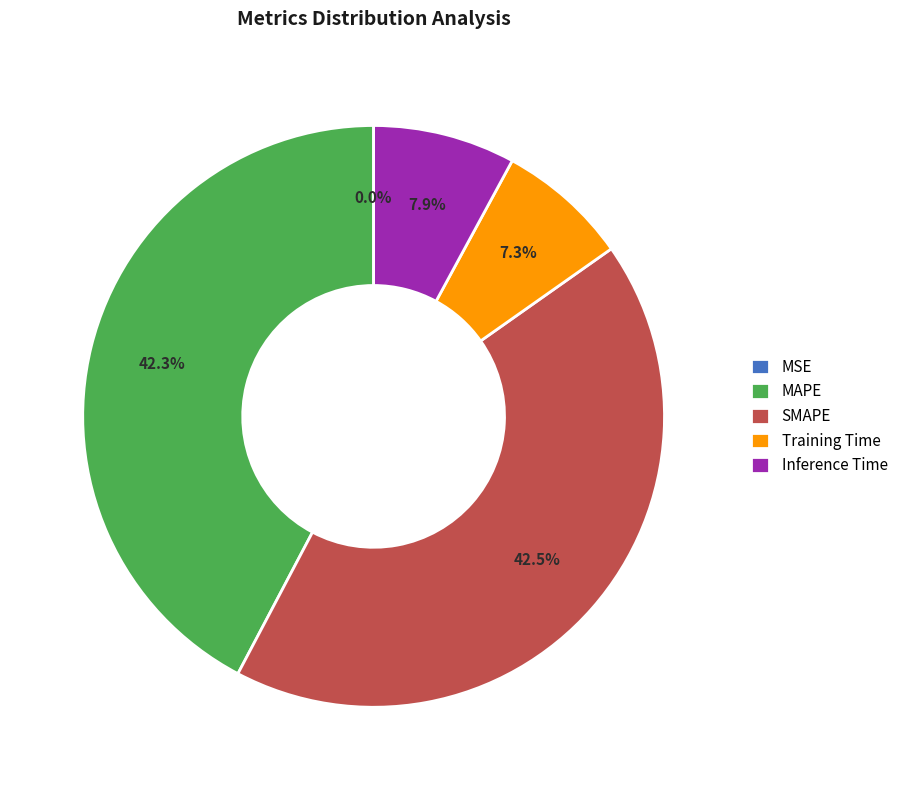

To the nearest percent, what is the average slice percentage?

20%